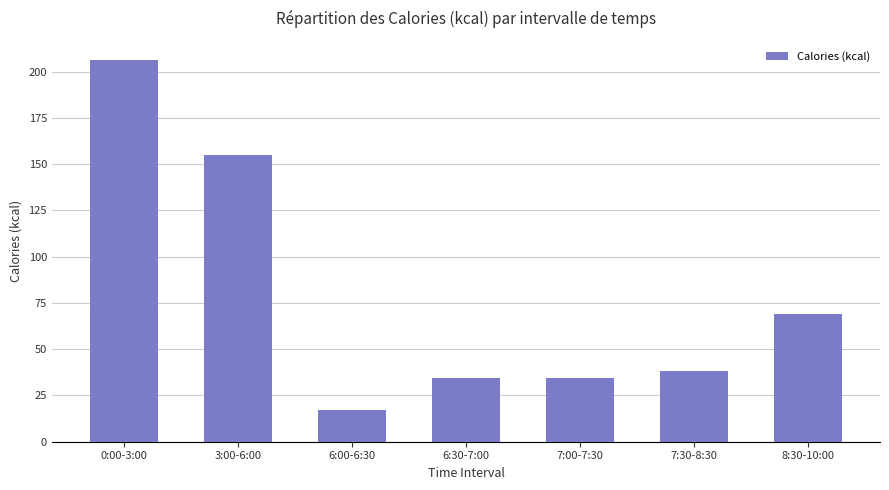

True or false: the data shows 154.8 at 3:00-6:00.

True